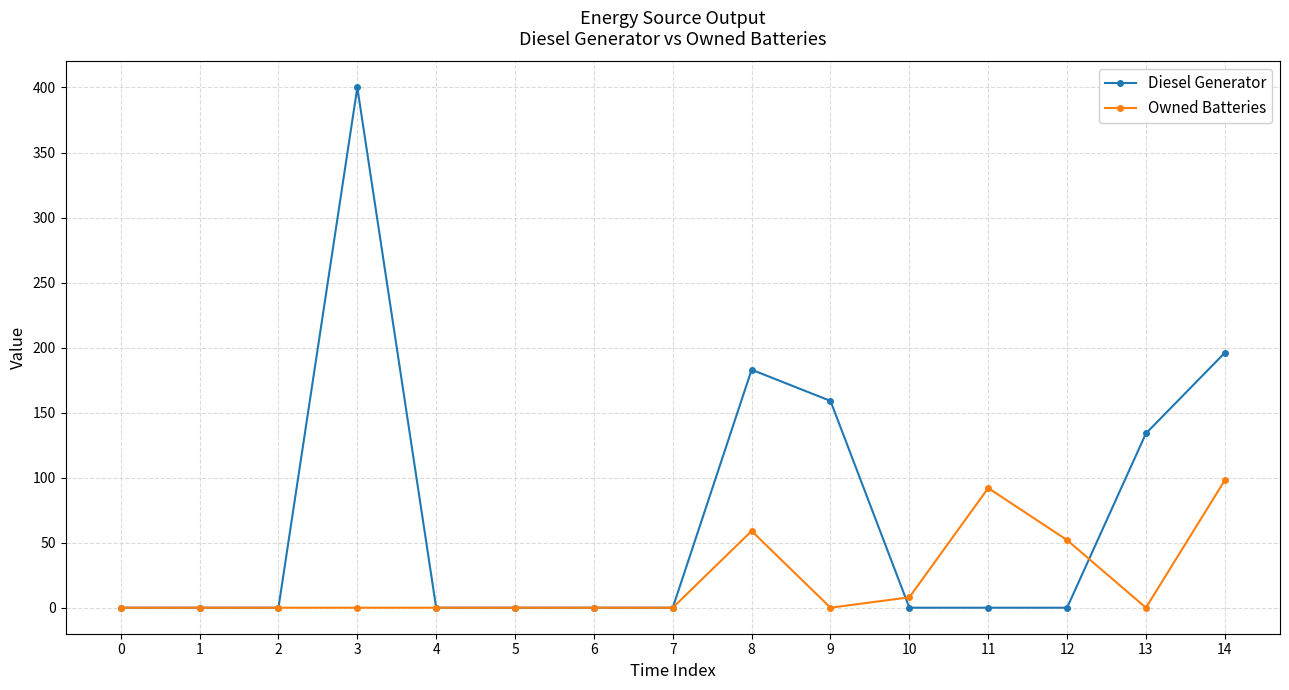

Is it true that Diesel Generator equals -150 at 4?

False